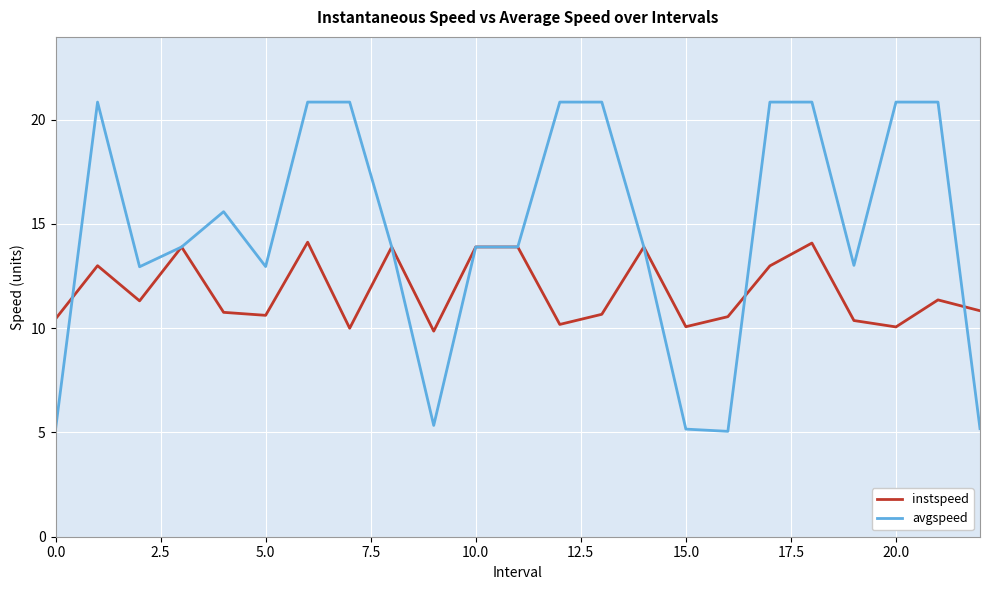

Which series ends up on top after the final intersection of instspeed and avgspeed?

instspeed